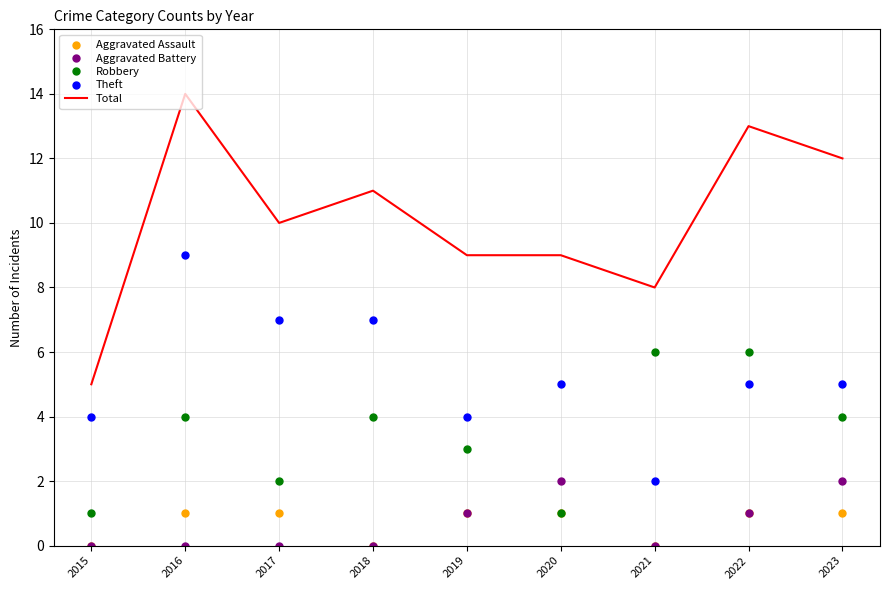

How many values in the Robbery series are below 4?

4